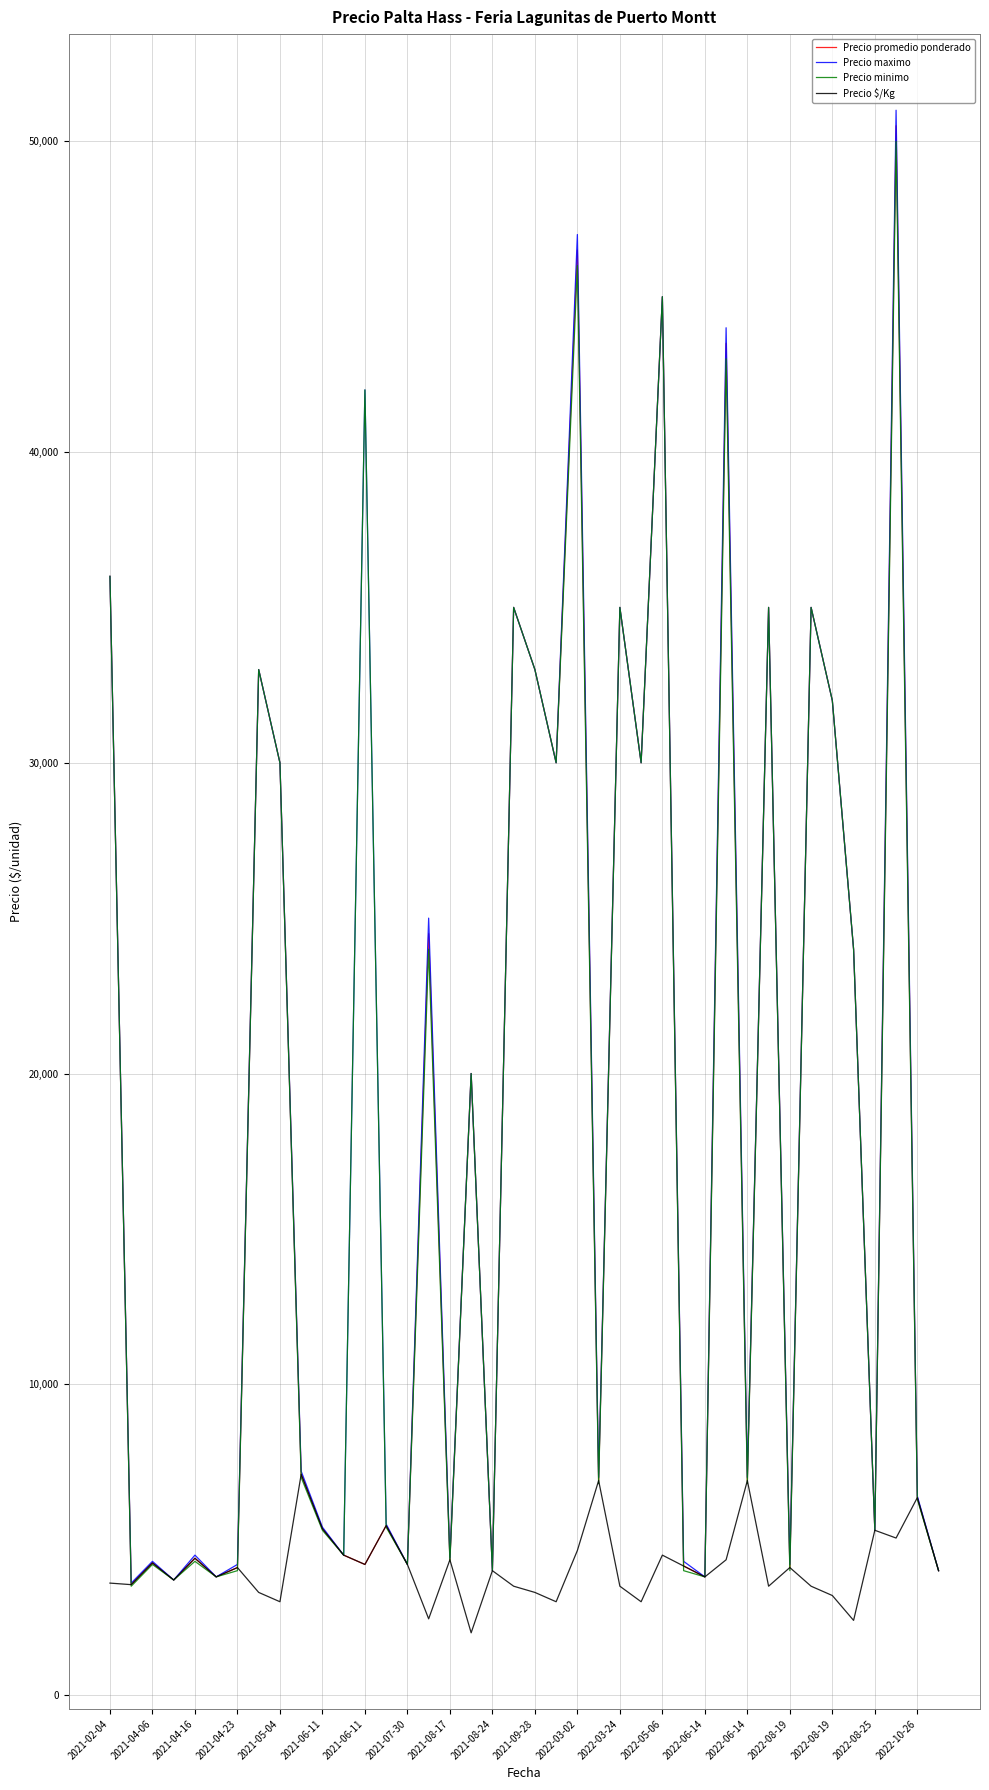

What is the minimum value for Precio $/Kg?

2000